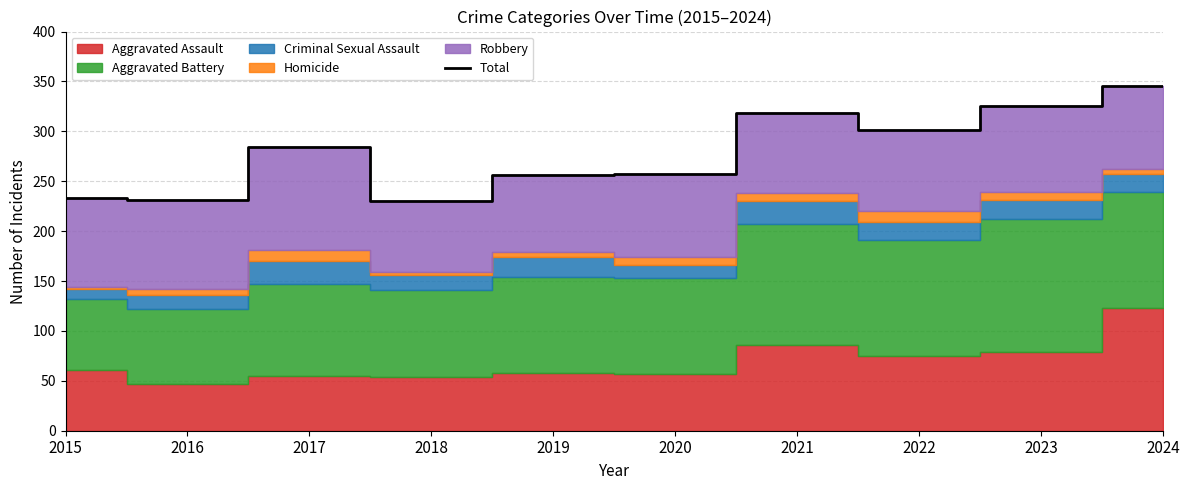

Rank the categories by value from highest to lowest.

2024, 2023, 2021, 2022, 2017, 2020, 2019, 2015, 2016, 2018